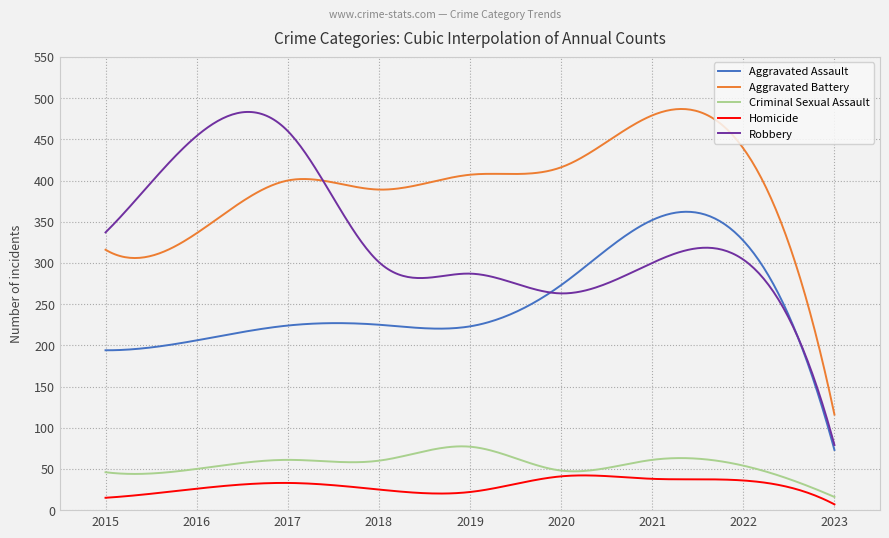

What is the sum of all Homicide values?

8885.5